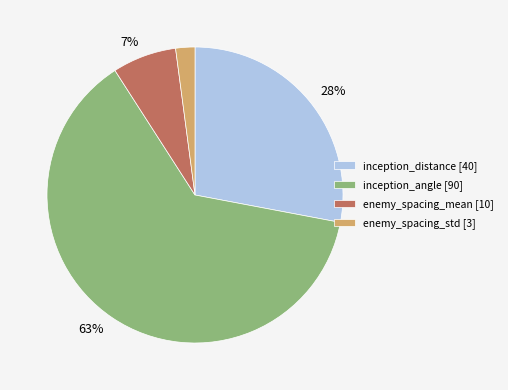

Do enemy_spacing_mean [10] and inception_angle [90] together represent more than half of the pie?

Yes